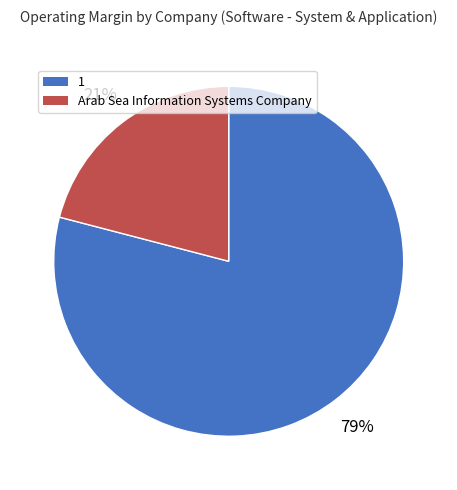

True or false: 1 accounts for 70% of the total.

False